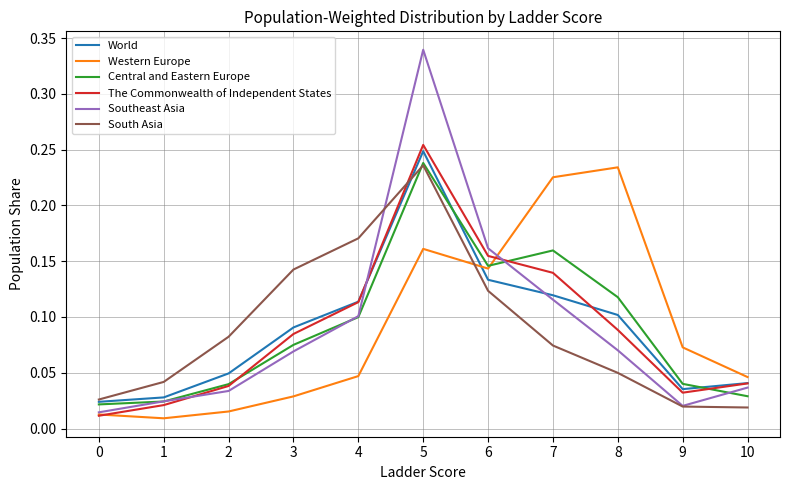

How many lines are shown in the chart?

6